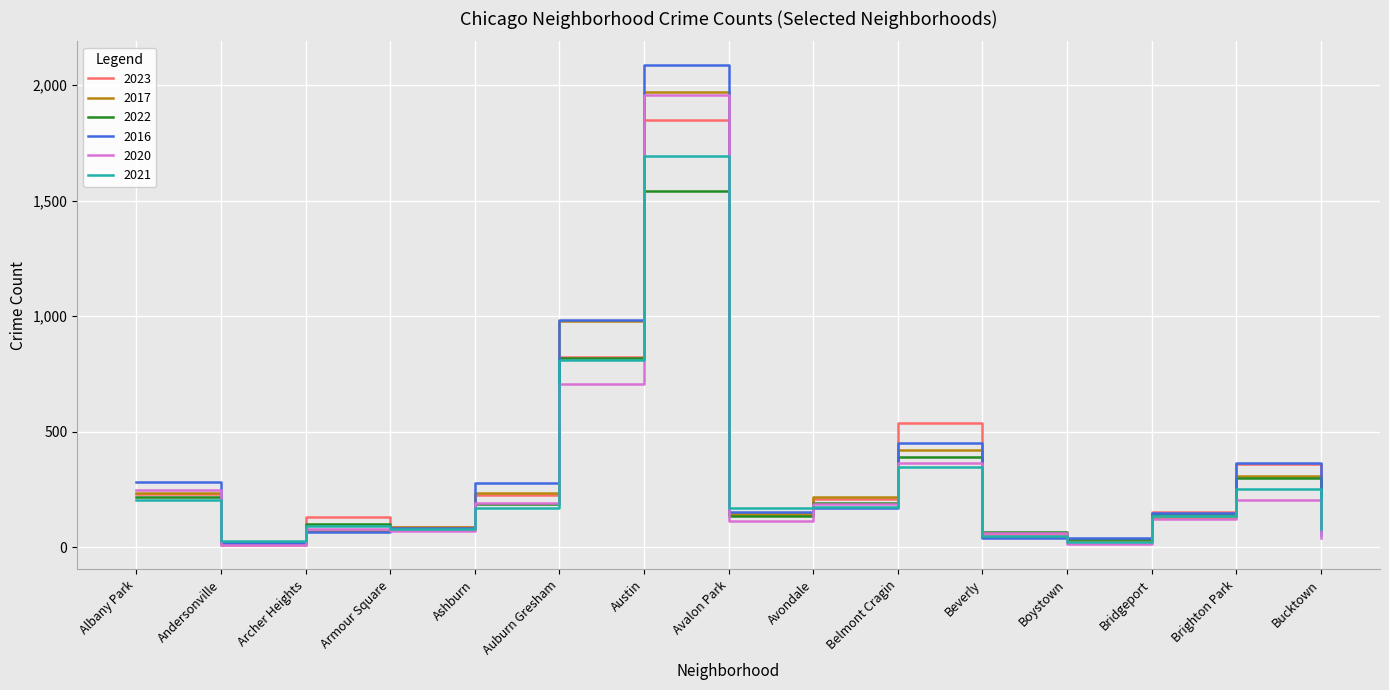

Between Armour Square and Avondale, which series saw the biggest shift?

2017